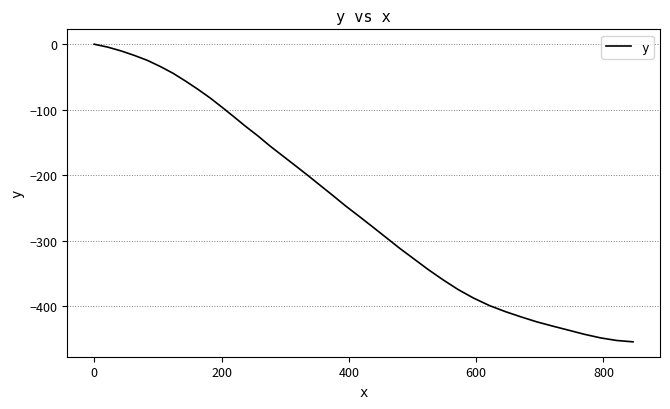

What is the difference between the maximum and minimum values?

453.9